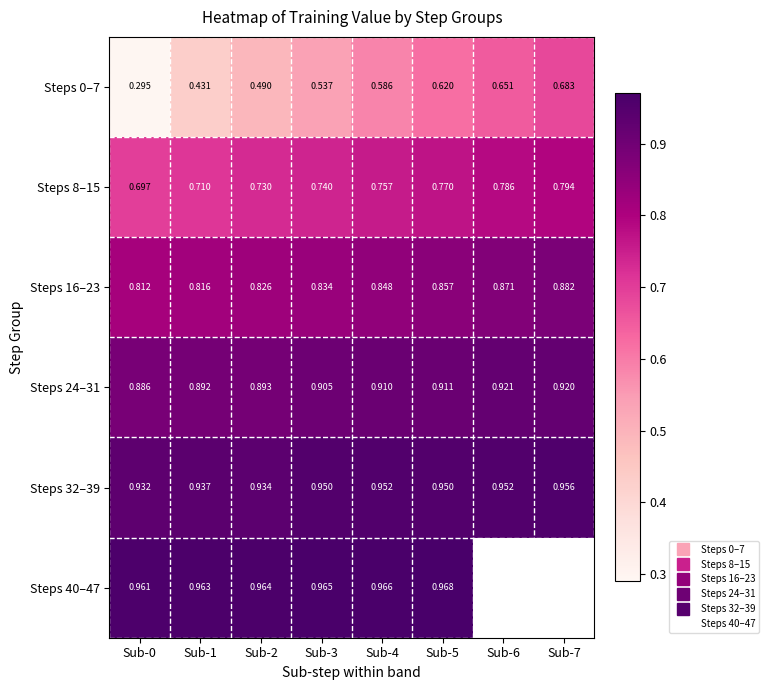

How many series are shown in this chart?

6